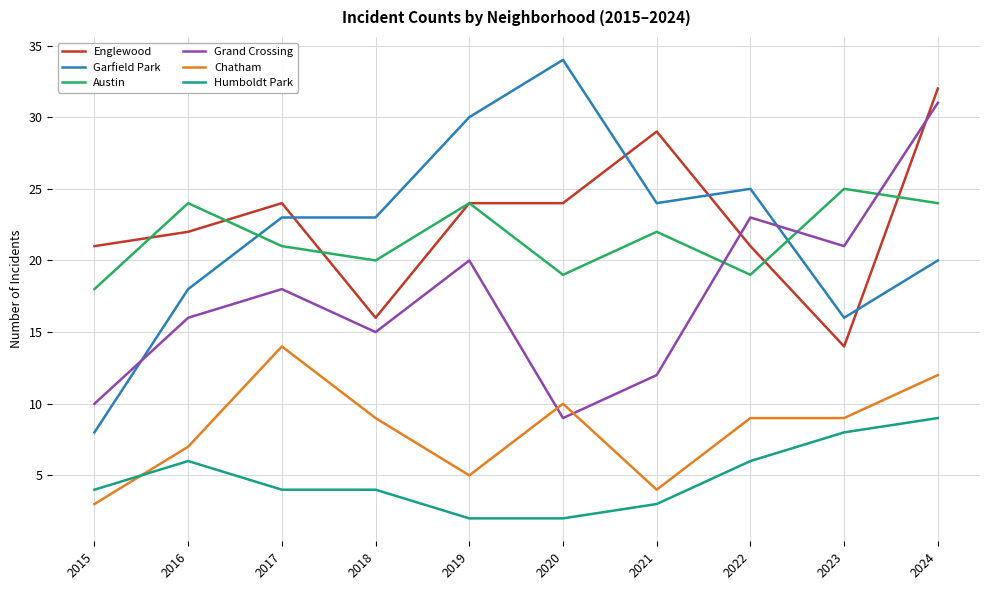

Which category has the highest value in the Englewood series?

2024